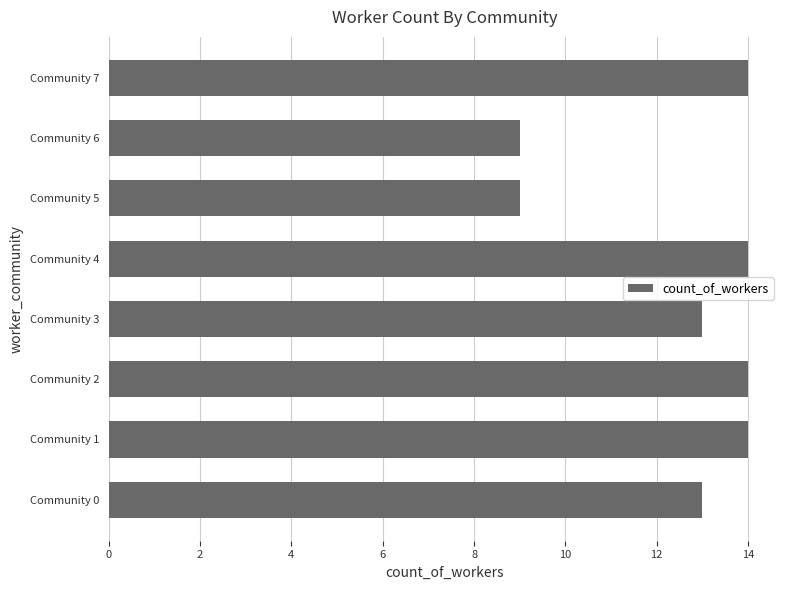

The chart shows a value of 14 at Community 2. True or false?

True